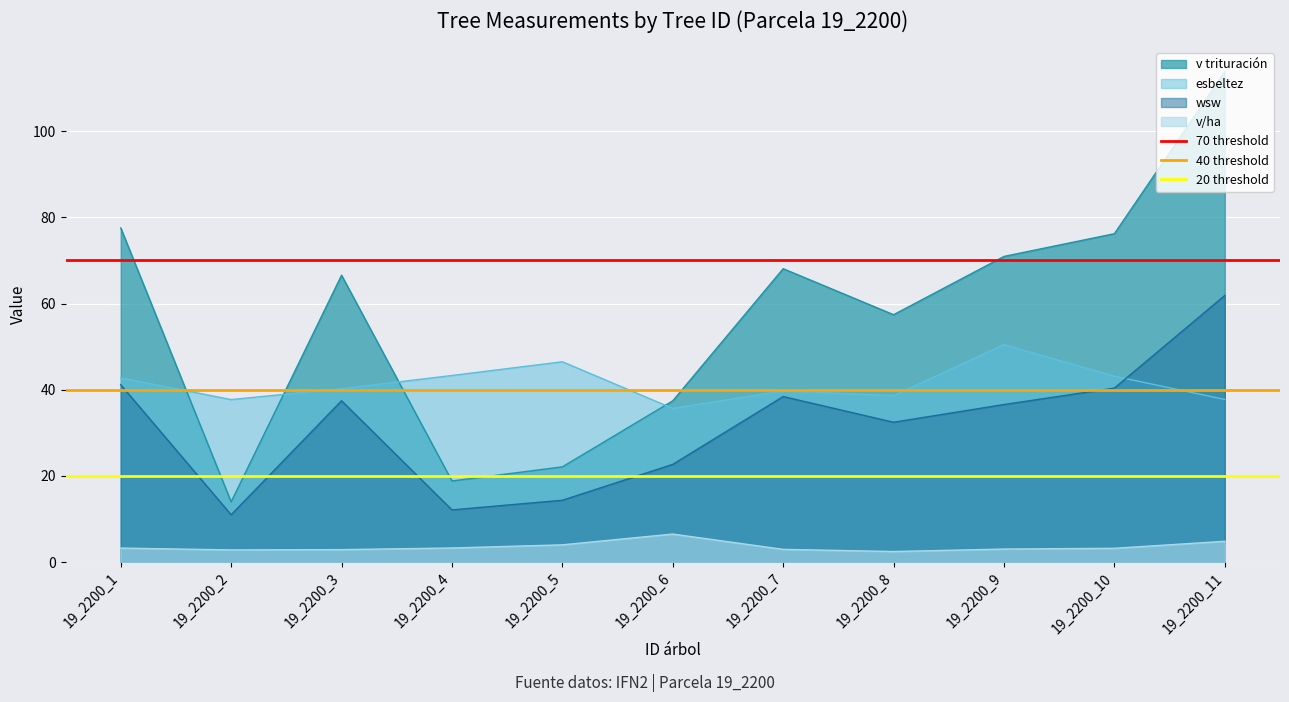

At which label does v trituración reach its minimum?

19_2200_2